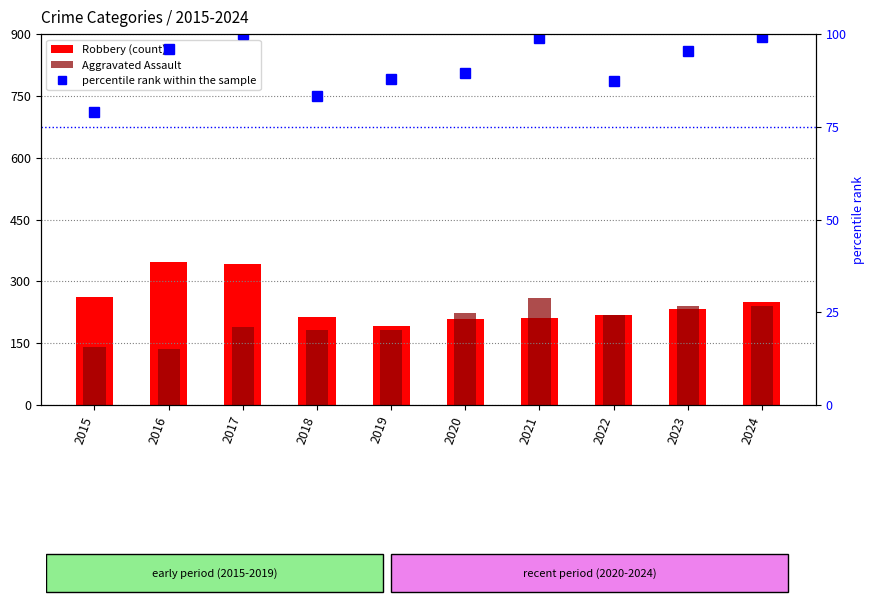

Is it true that percentile rank within the sample equals 87.3 at 2022?

True